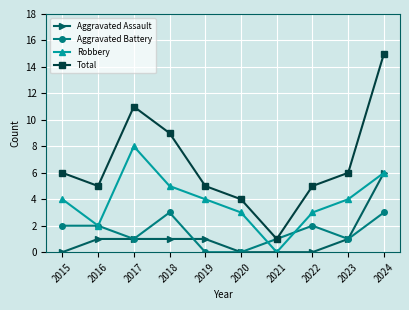

What is the difference between the Total values at 2024 and 2022?

10